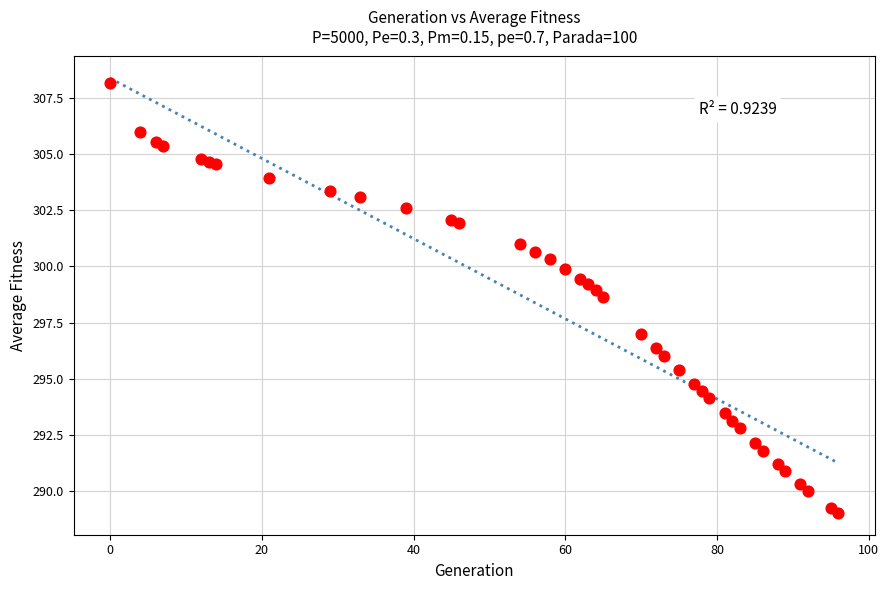

What Y value in the scatter plot is closest to 298?

298.6